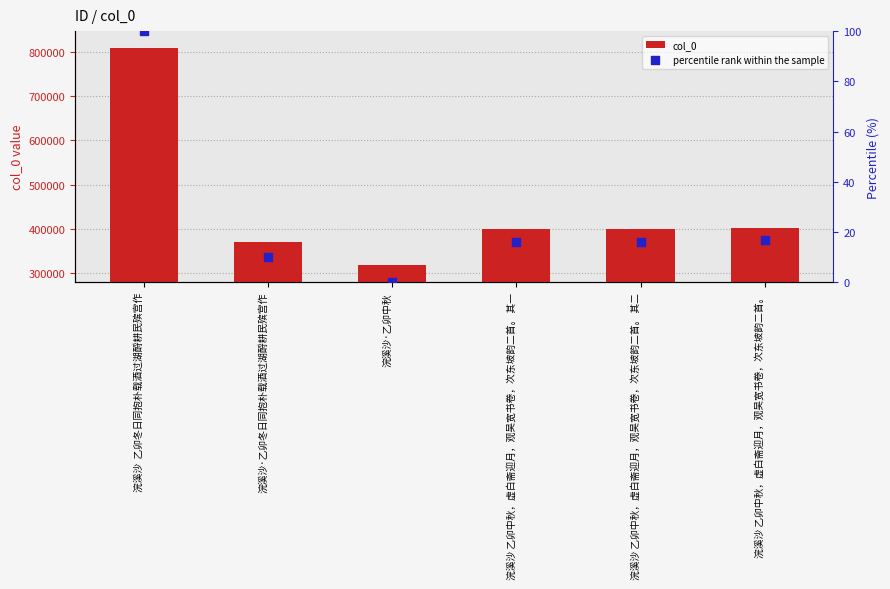

What are all the series names shown in the legend?

col_0, percentile rank within the sample